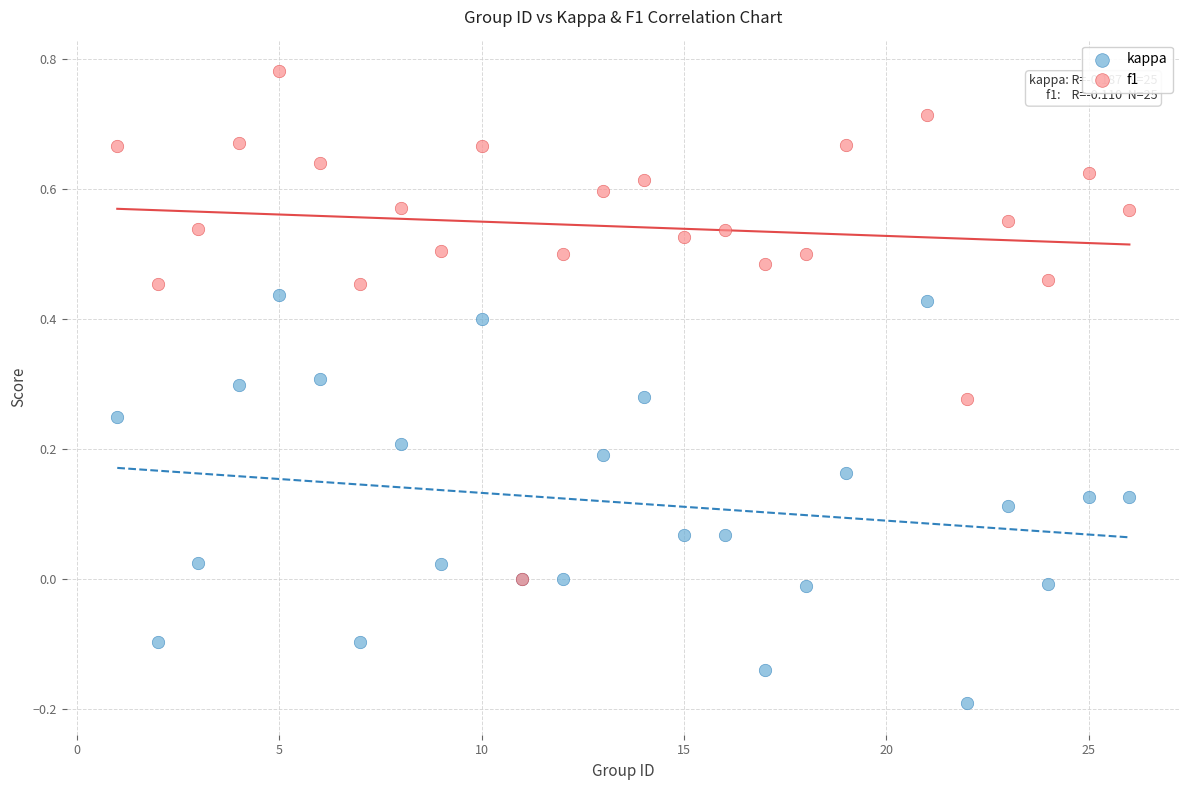

What are all the series names shown in the legend?

kappa, f1